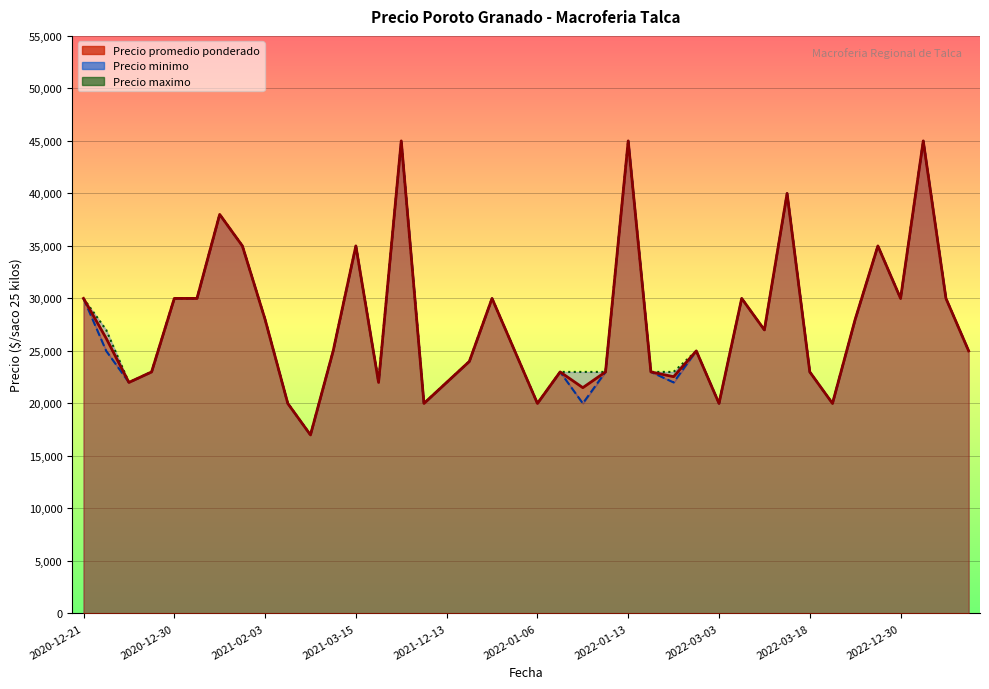

What is the difference between the second highest and minimum values?

28000